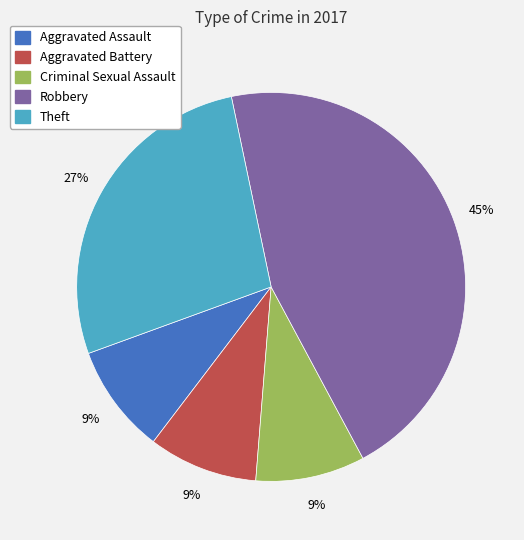

Do Theft and Criminal Sexual Assault together represent more than half of the pie?

No